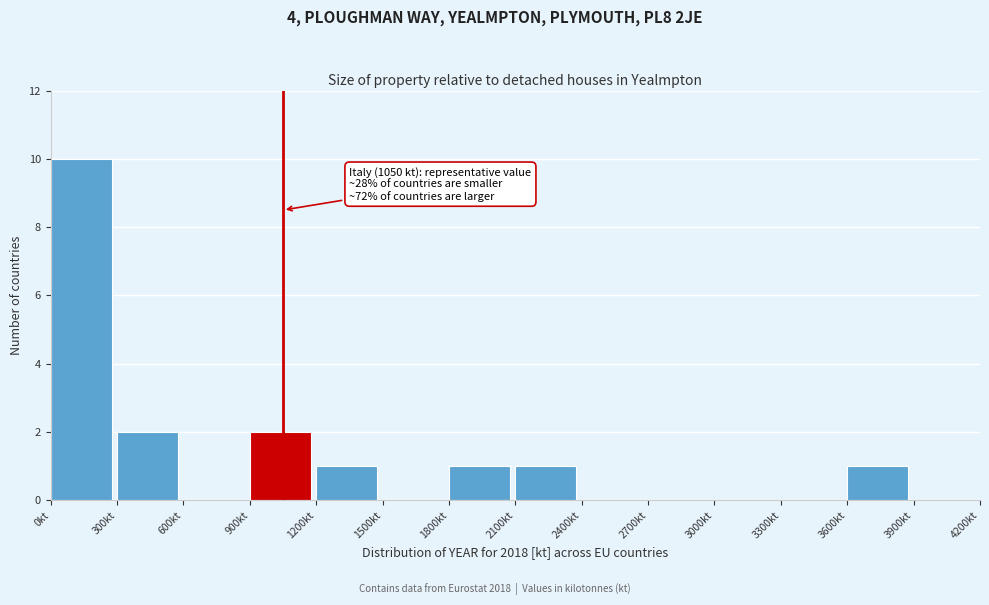

Over which range of the x-axis is the bar tallest?

0 to 300